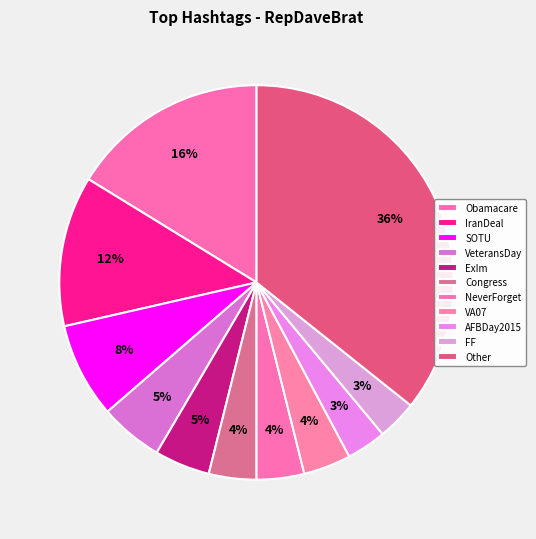

What percentage do AFBDay2015 and Obamacare together represent?

19.5%